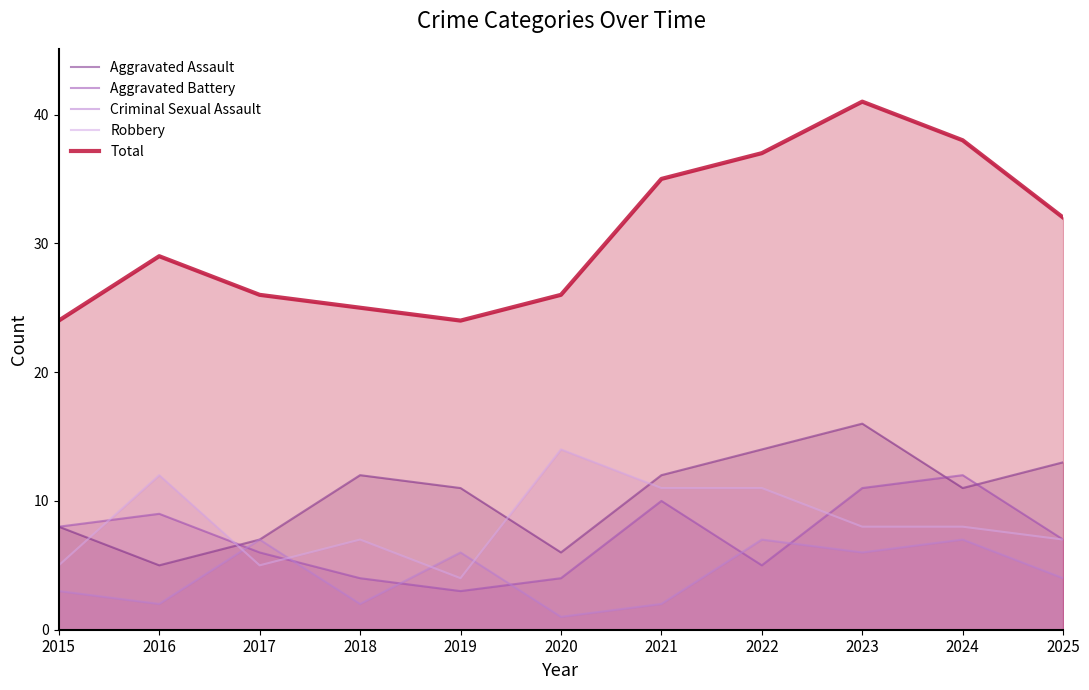

The Total series shows 25 at 2018. True or false?

True